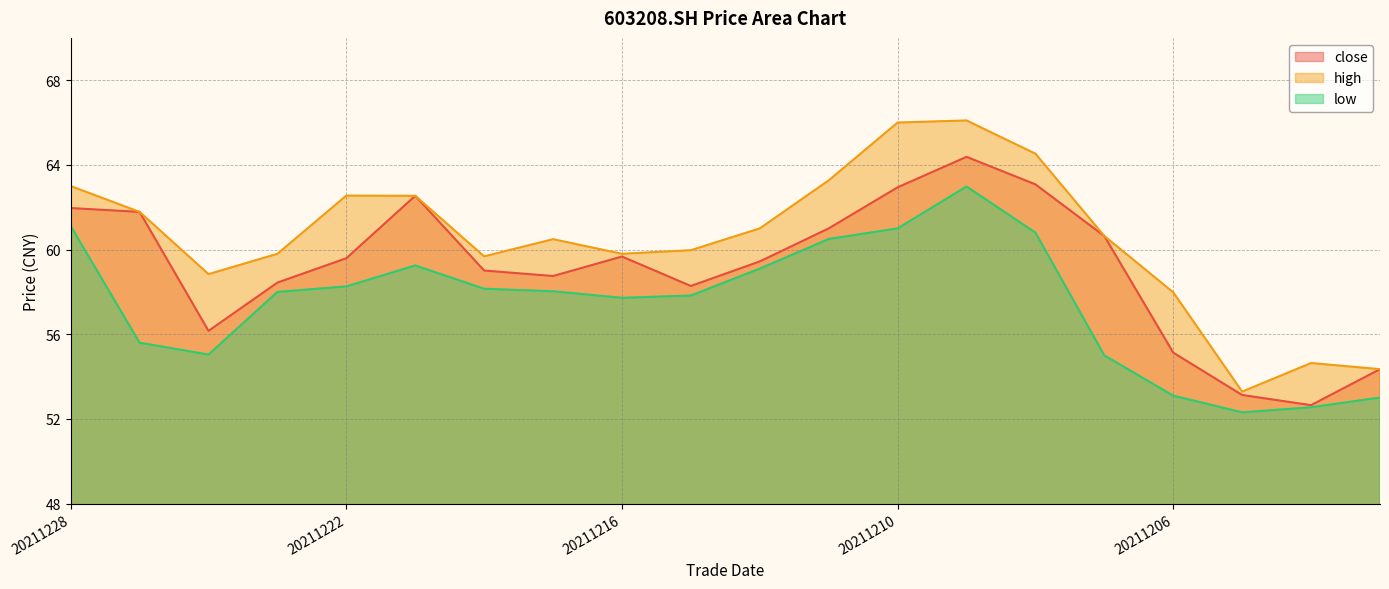

True or false: close has a value of 59.6 at 20211222.

True